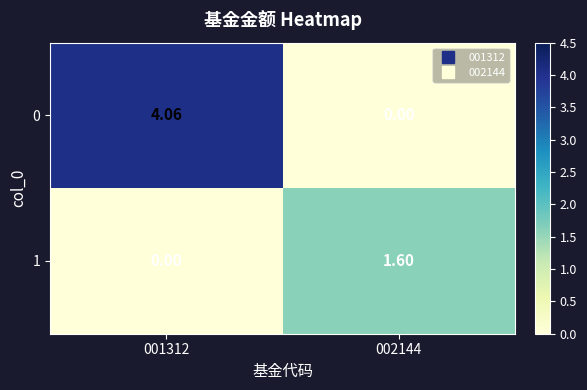

At which category is the sum across all series the highest?

001312